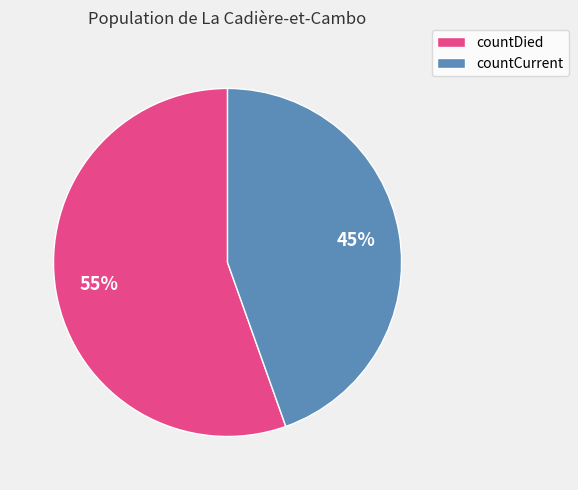

Which category has the biggest portion of the pie?

countDied